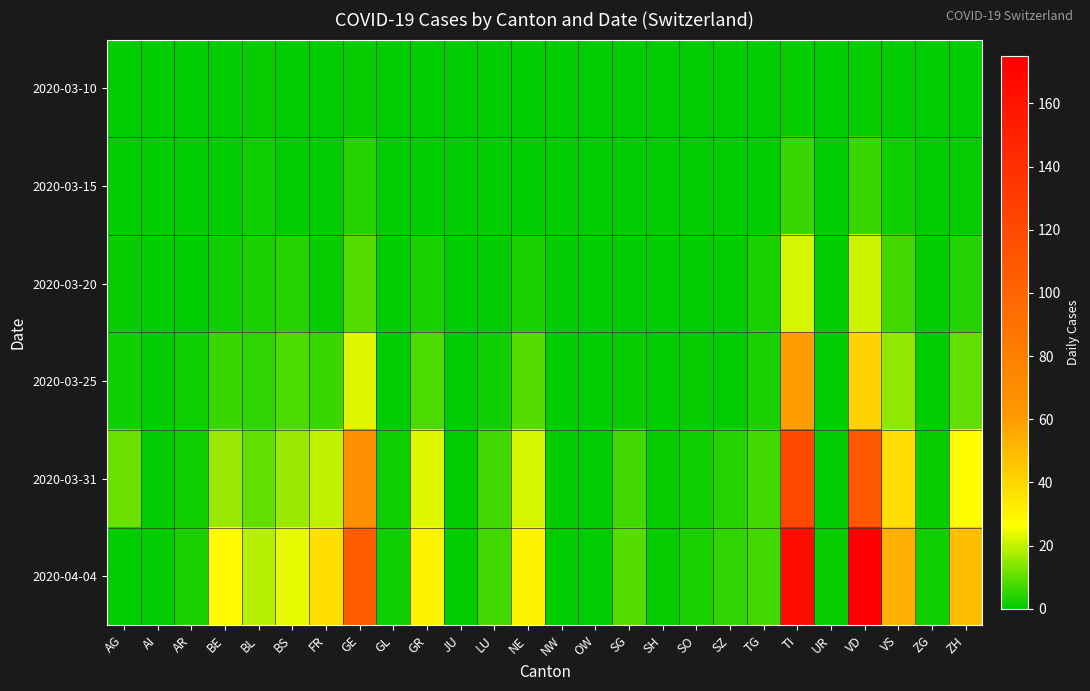

At GR, list the series in order from largest to smallest.

2020-04-04, 2020-03-31, 2020-03-25, 2020-03-20, 2020-03-10, 2020-03-15